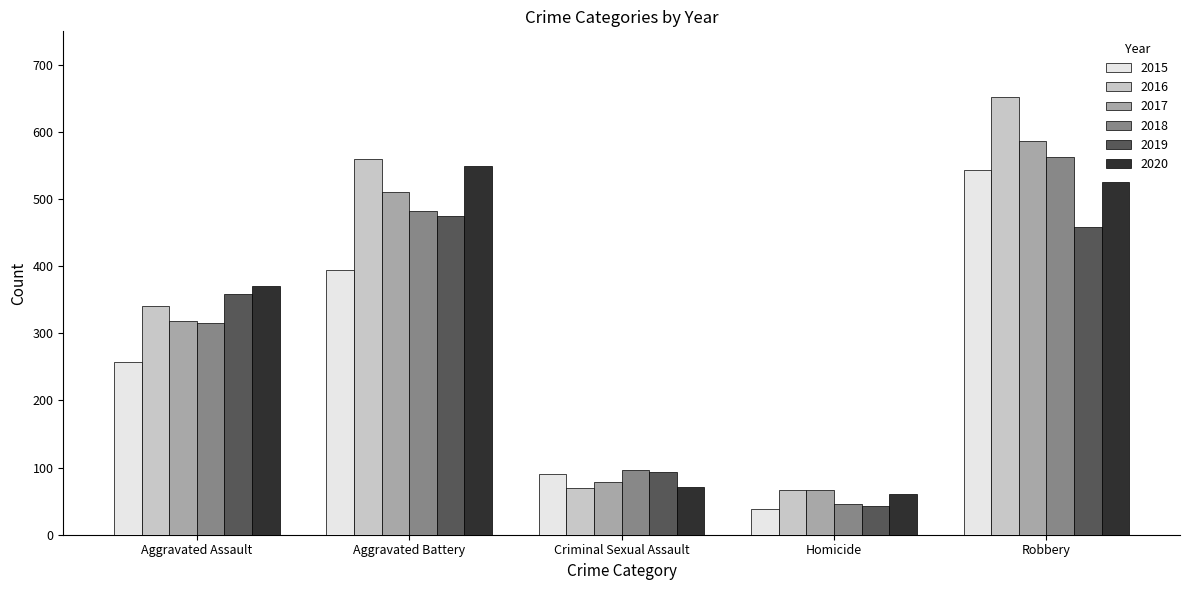

What is the label of the 4th bar from the left?

Homicide